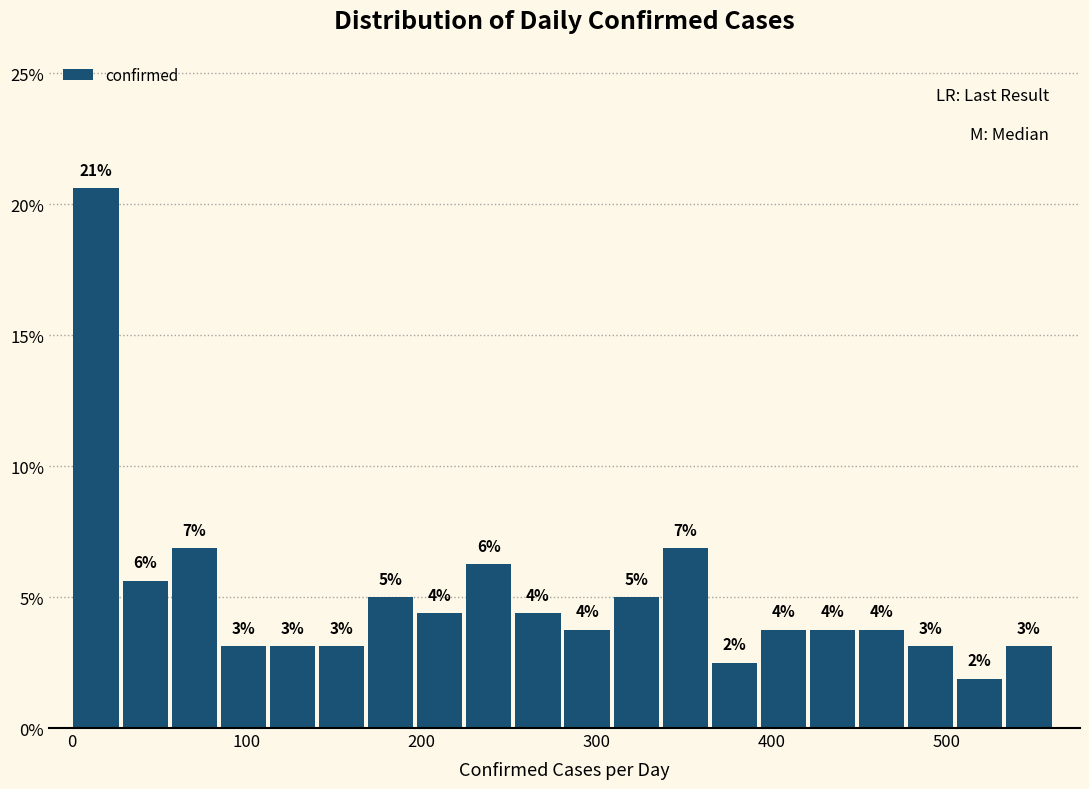

Read against the x-axis, roughly where is the centre of the tallest bar?

10